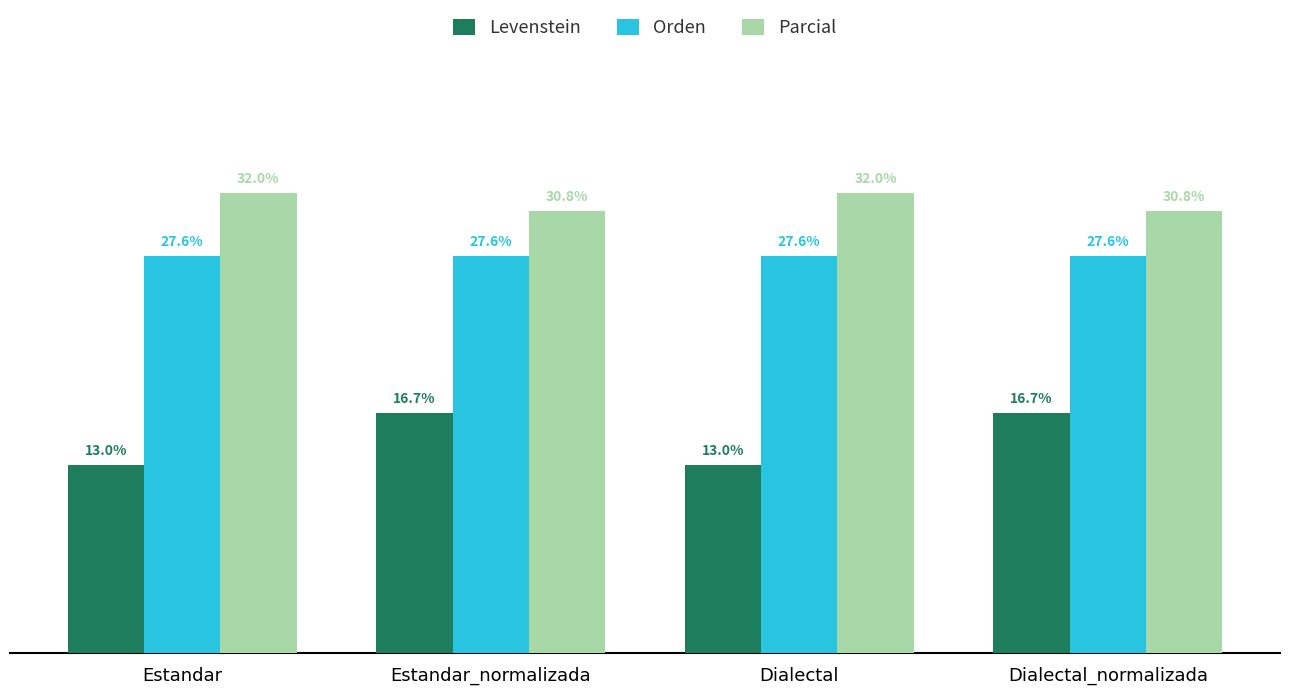

Which series changed the most between Estandar and Estandar_normalizada?

Levenstein